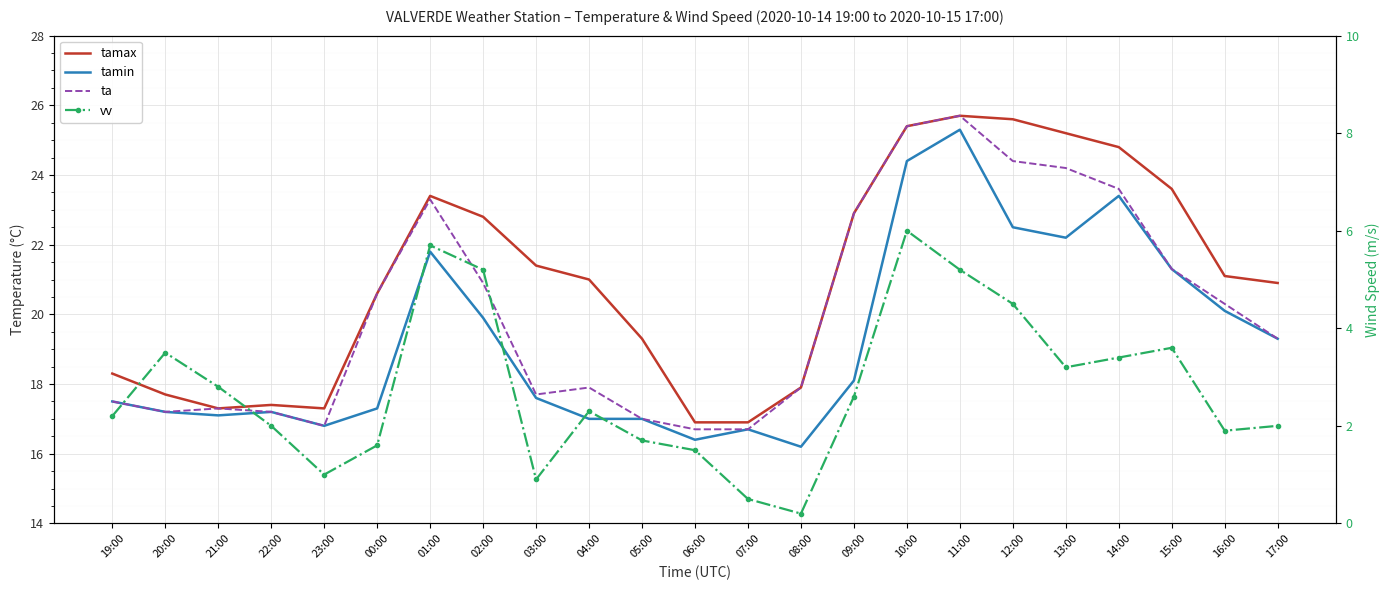

Reading left to right, what are all the values shown in this chart?

tamax: 18.3	17.7	17.3	17.4	17.3	20.6	23.4	22.8	21.4	21.0	19.3	16.9	16.9	17.9	22.9	25.4	25.7	25.6	25.2	24.8	23.6	21.1	20.9
tamin: 17.5	17.2	17.1	17.2	16.8	17.3	21.8	19.9	17.6	17.0	17.0	16.4	16.7	16.2	18.1	24.4	25.3	22.5	22.2	23.4	21.3	20.1	19.3
ta: 17.5	17.2	17.3	17.2	16.8	20.6	23.3	20.9	17.7	17.9	17.0	16.7	16.7	17.9	22.9	25.4	25.7	24.4	24.2	23.6	21.3	20.3	19.3
vv: 2.2	3.5	2.8	2.0	1.0	1.6	5.7	5.2	0.9	2.3	1.7	1.5	0.5	0.2	2.6	6.0	5.2	4.5	3.2	3.4	3.6	1.9	2.0